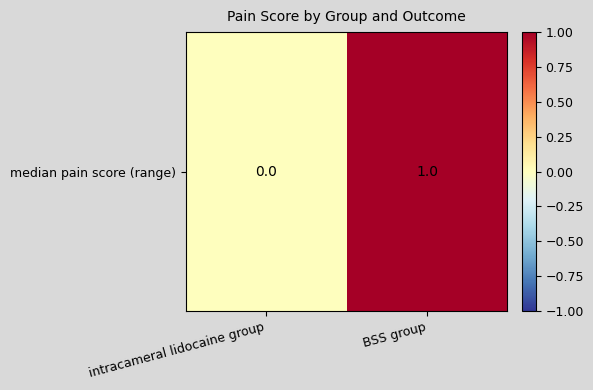

How many values are between 0 and 1?

2